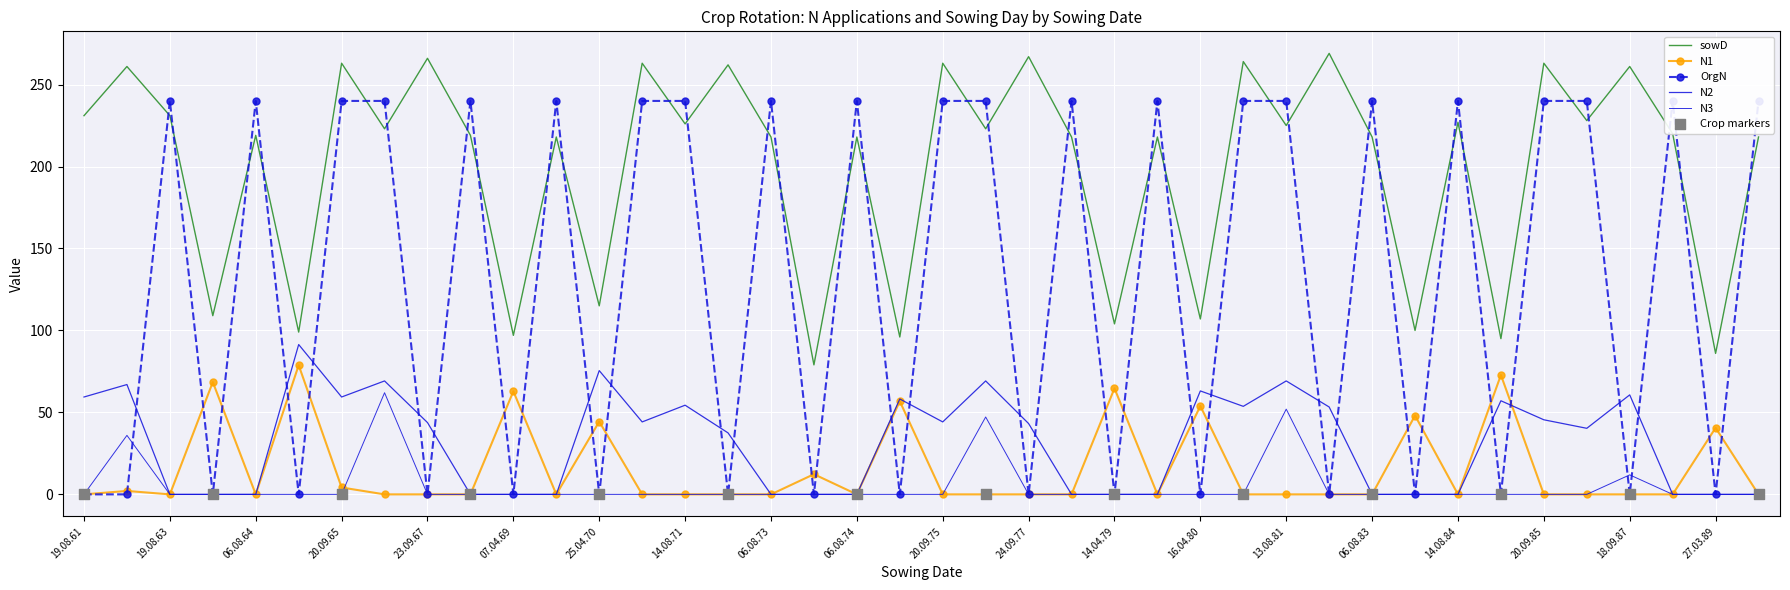

Which series reaches the maximum Y coordinate?

sowD